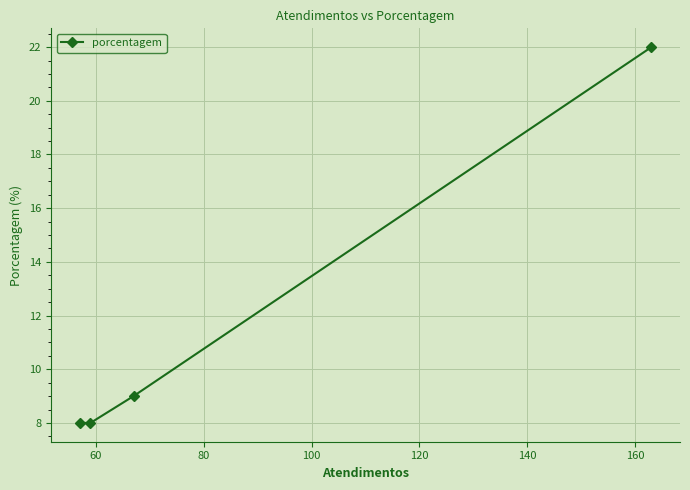

What is the smallest value displayed?

8